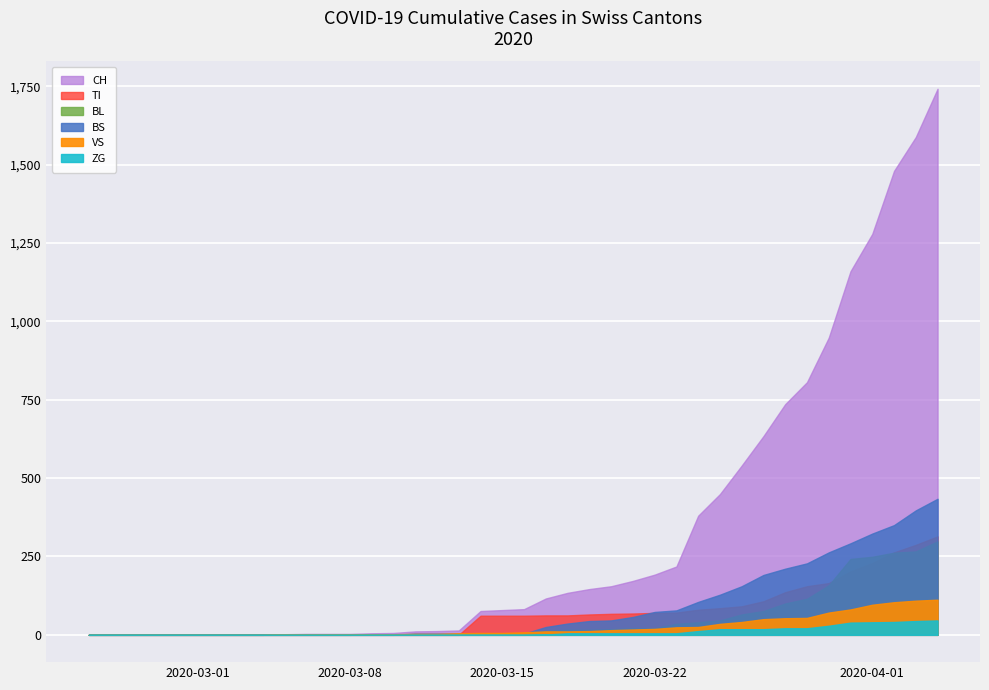

What is the difference between the maximum and minimum values in the BL series?

298